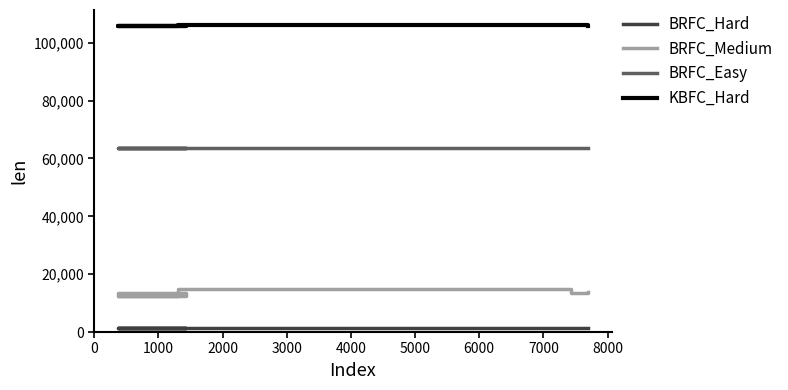

Read the BRFC_Hard value at 5000.

1316